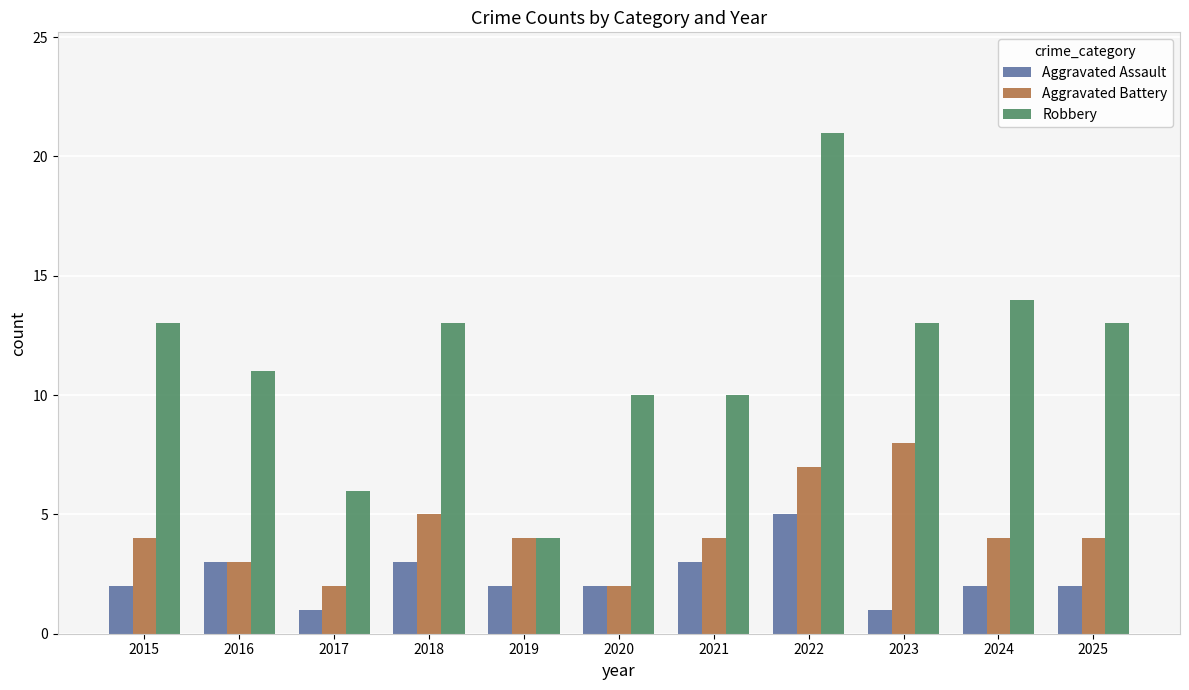

The value of Aggravated Assault at 2024 is 2. True or false?

True